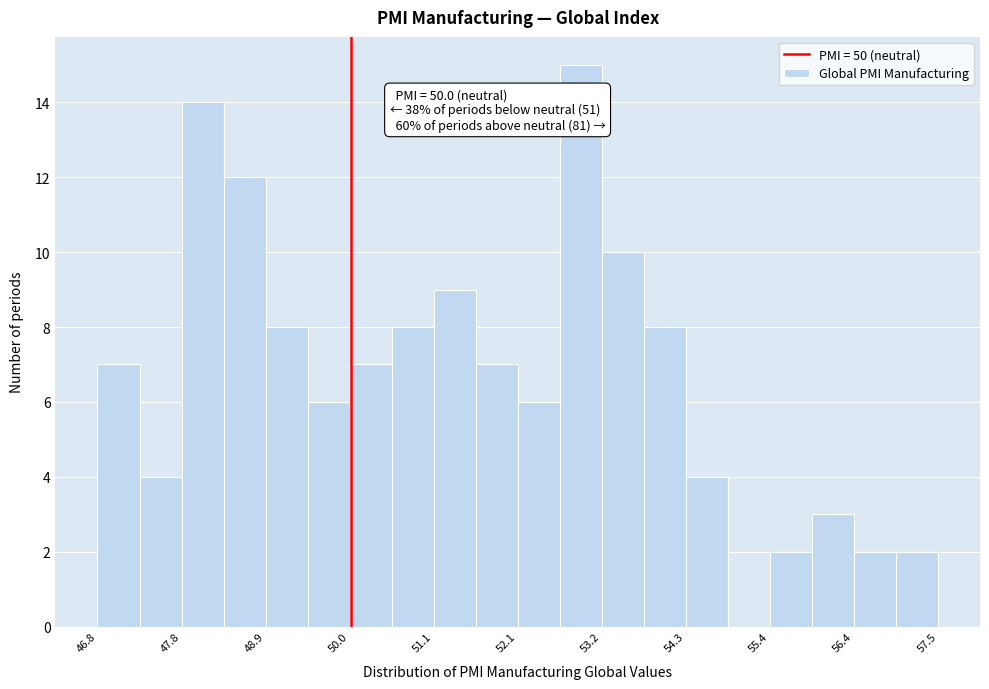

Around what value on the x-axis is the tallest bar? Give the approximate position of its centre, as read against the axis.

53.0